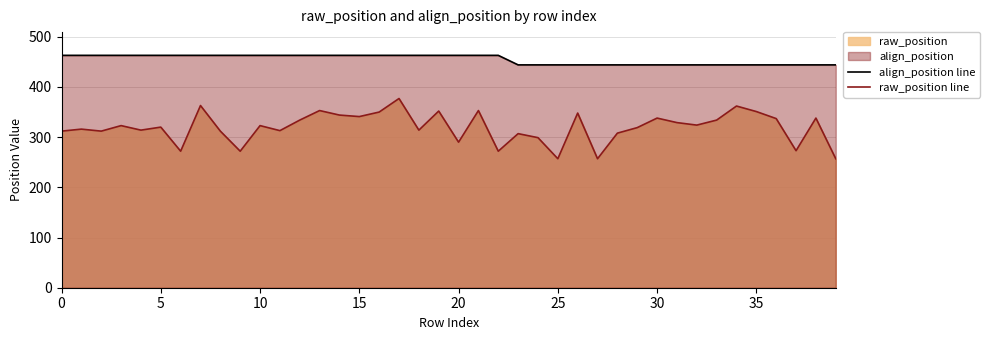

Which category has the lowest value in the align_position line series?

23